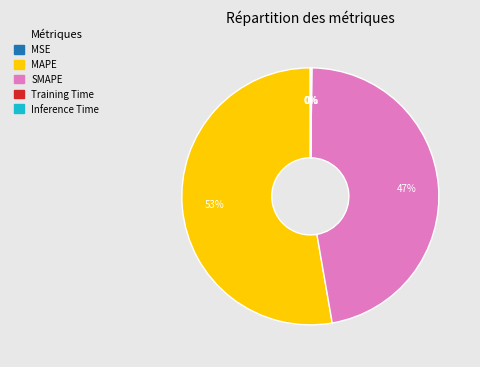

True or false: SMAPE accounts for 35% of the total.

False